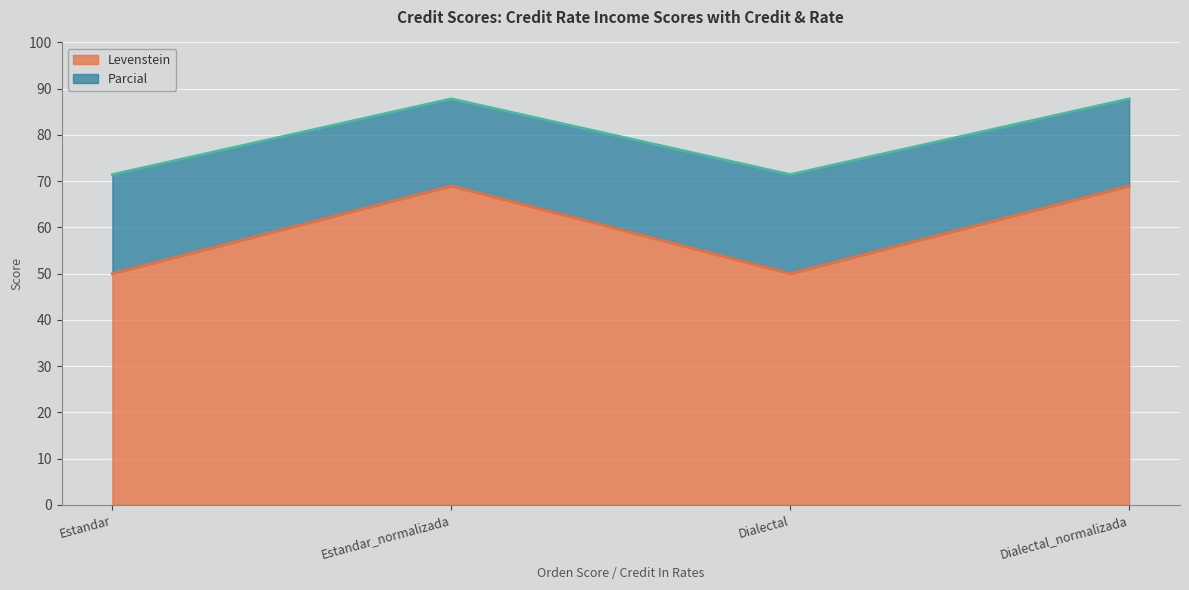

What is the difference between the highest and lowest values at Dialectal?

21.4